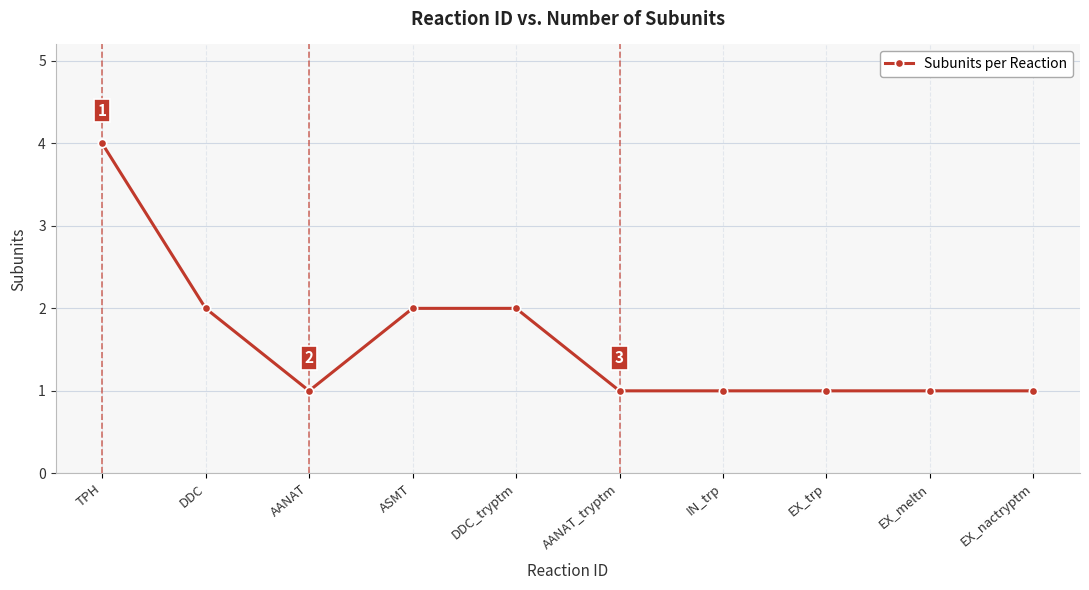

Reading left to right, extract all data points from this chart.

TPH=4	DDC=2	AANAT=1	ASMT=2	DDC_tryptm=2	AANAT_tryptm=1	IN_trp=1	EX_trp=1	EX_meltn=1	EX_nactryptm=1